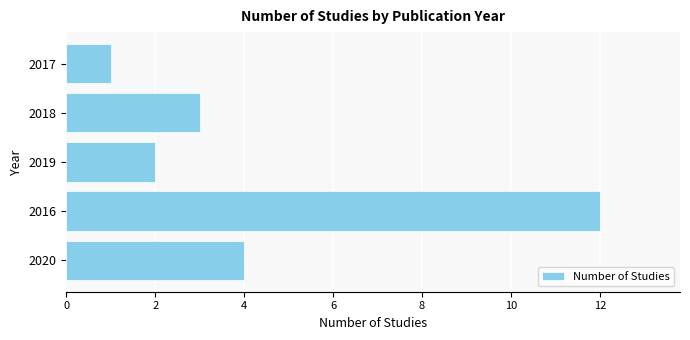

How many bars are there in total?

5